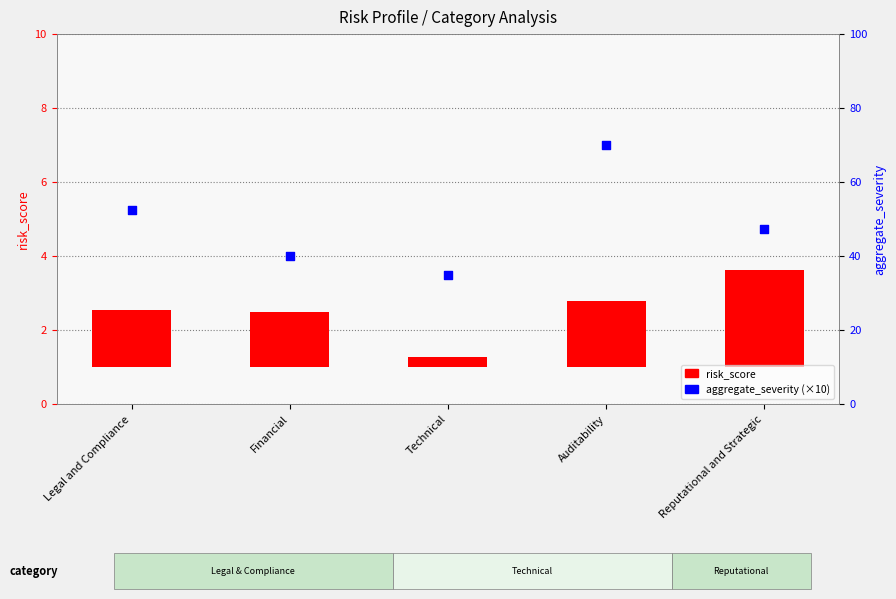

What is the total value across all series at Legal and Compliance?

54.0